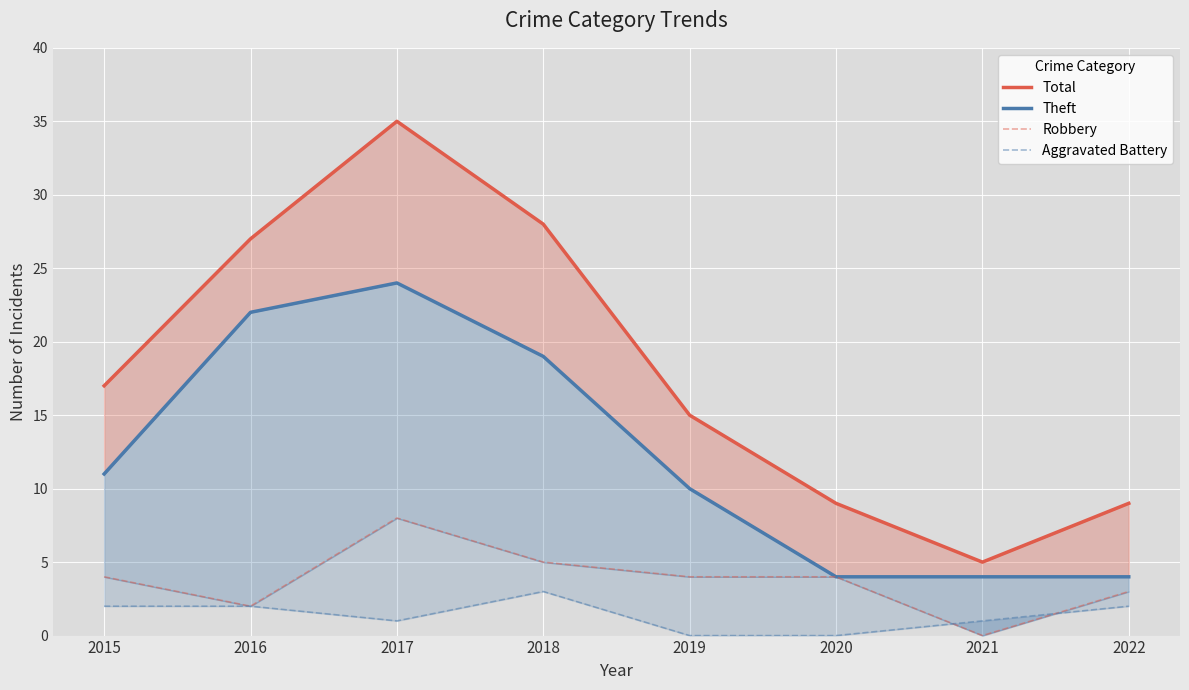

Reading left to right, extract all data points from this chart.

Total: 17	27	35	28	15	9	5	9
Theft: 11	22	24	19	10	4	4	4
Robbery: 4	2	8	5	4	4	0	3
Aggravated Battery: 2	2	1	3	0	0	1	2